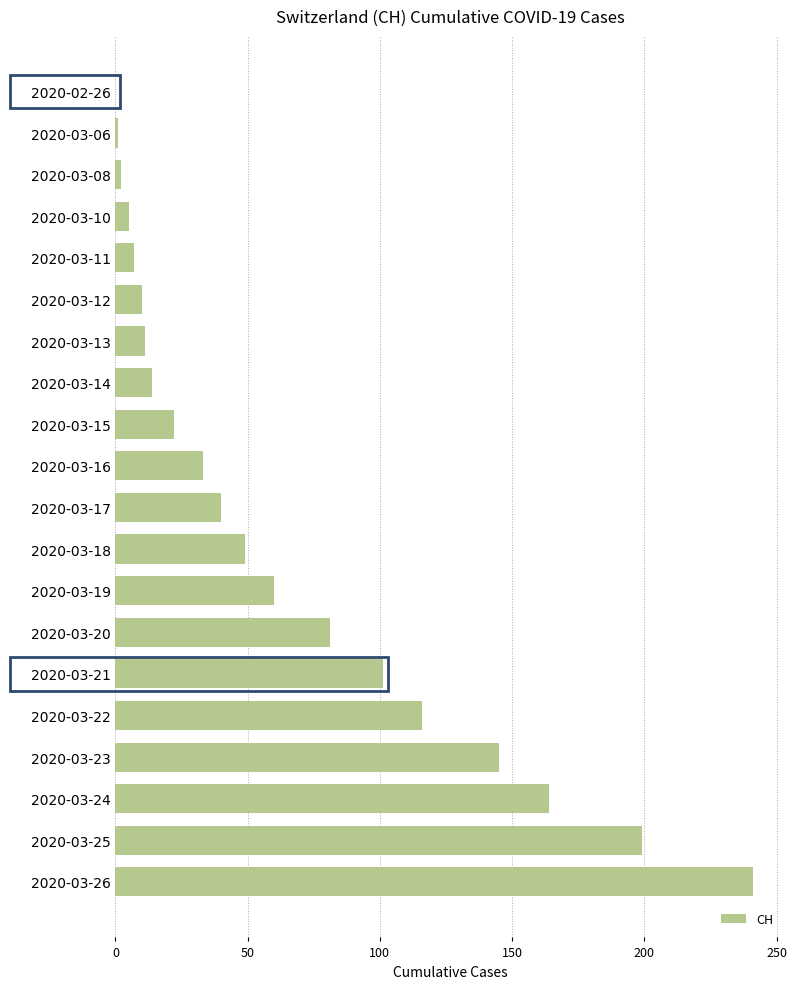

The value at 2020-03-16 is 33. True or false?

True